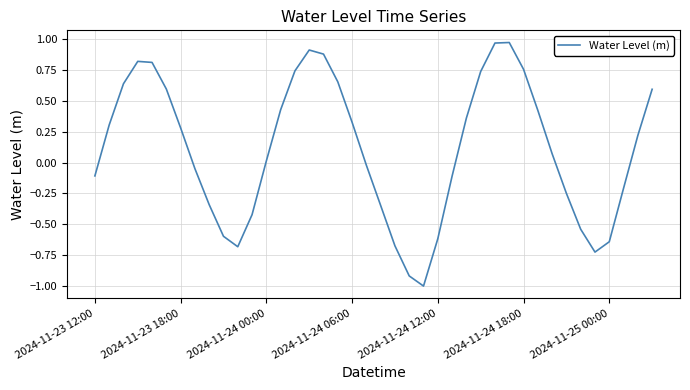

What is the smallest value displayed?

-1.0